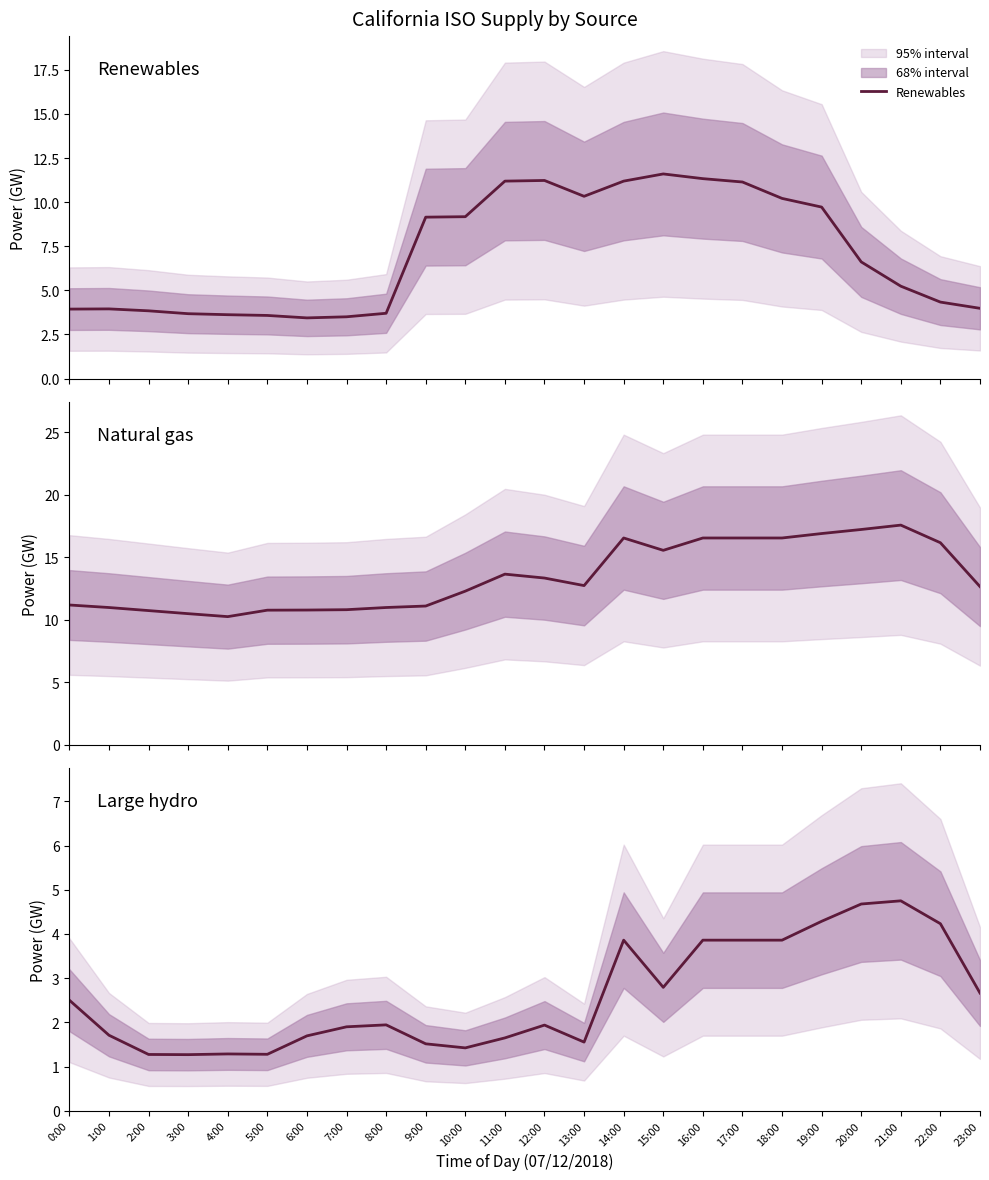

List the series in order of their peak value, lowest first.

Large hydro, Renewables, Natural gas